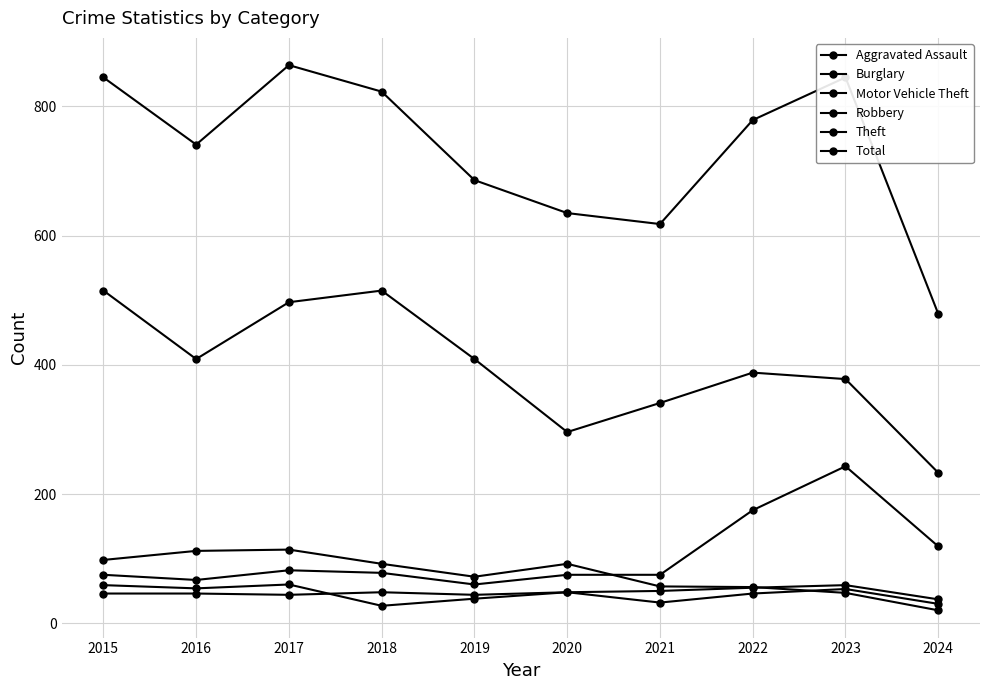

Where does the Total series first go above 779?

2015